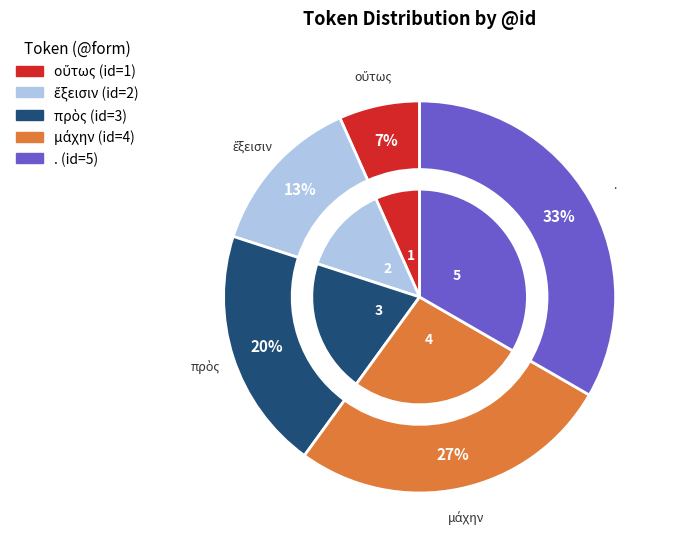

Approximately how many times larger is the value at οὕτως compared to μάχην?

0.2